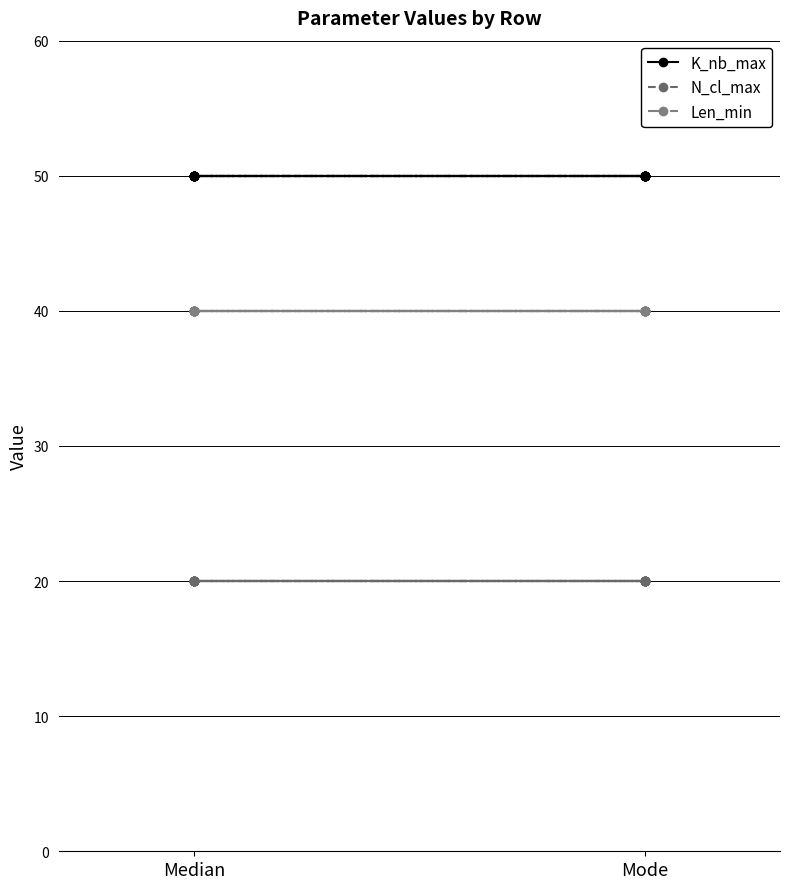

What is the total value across all series at Median?

110